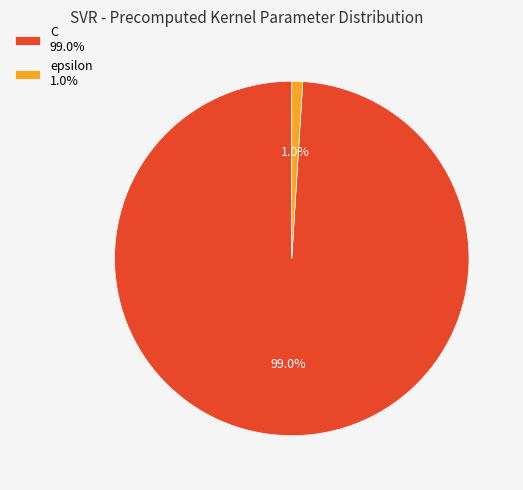

Rank the categories by value from lowest to highest.

epsilon, C